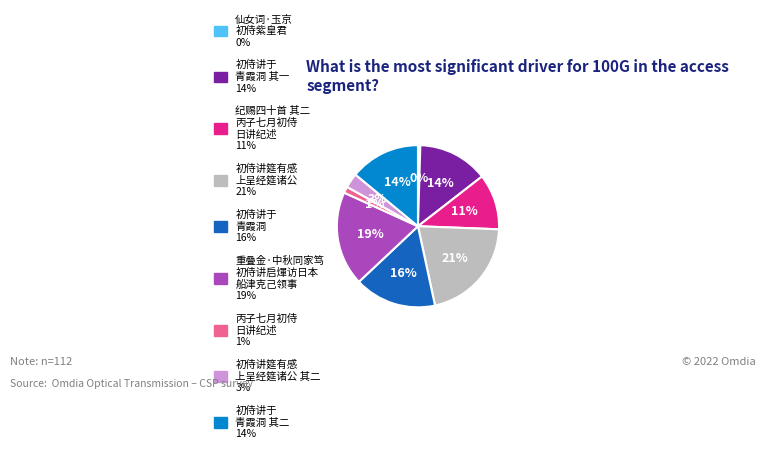

Is there a majority slice in this chart?

No